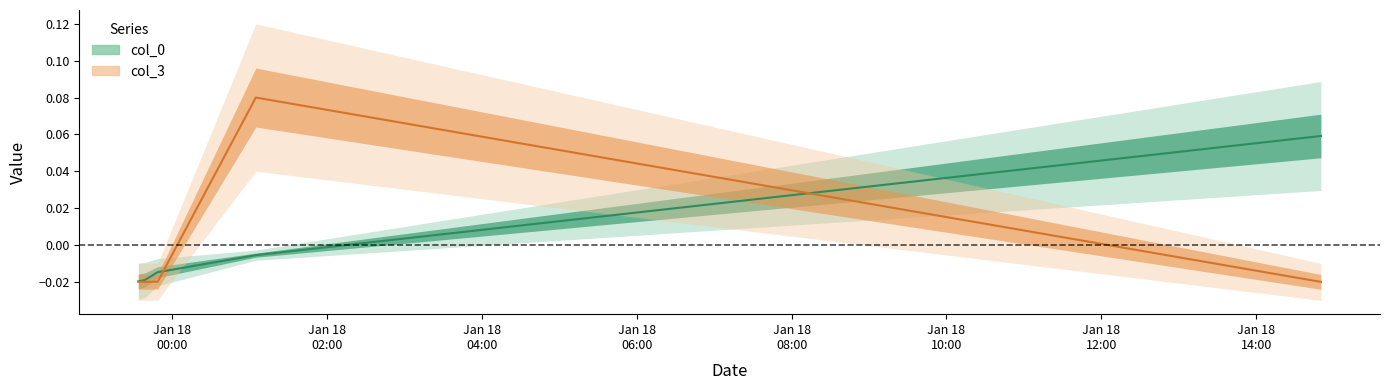

Between 2007-01-18 01:05:00 and 2007-01-18 14:50:00, which is larger?

2007-01-18 14:50:00